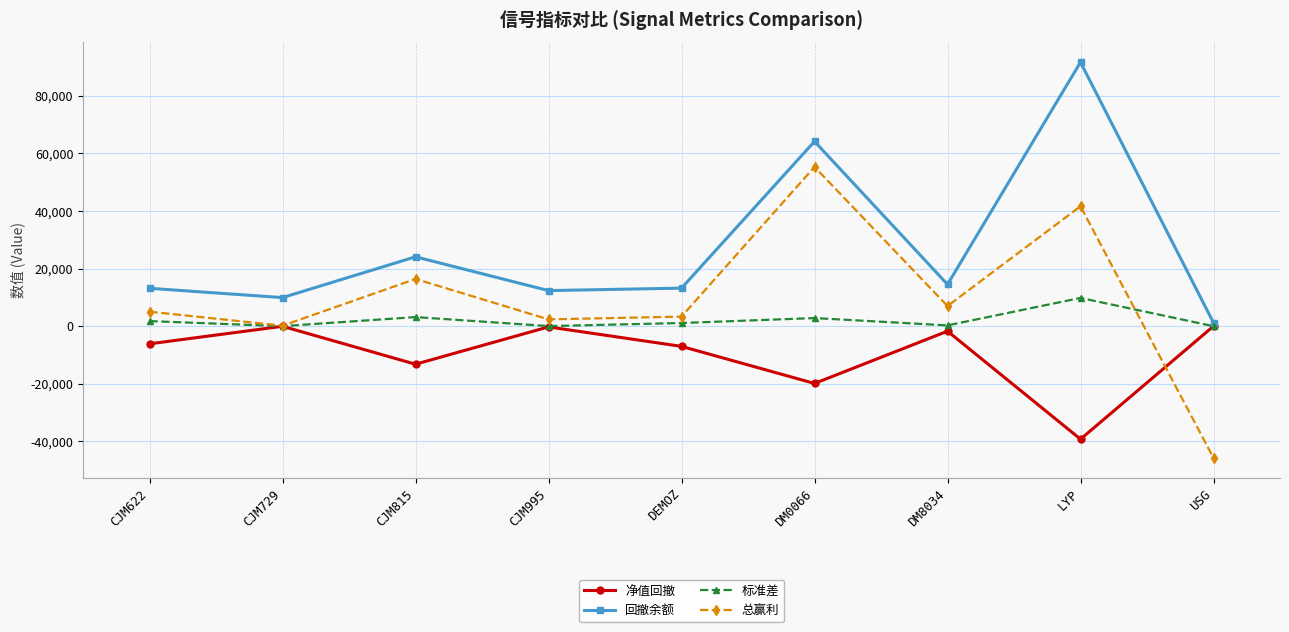

Between CJM729 and DM8034, which series saw the biggest shift?

总赢利